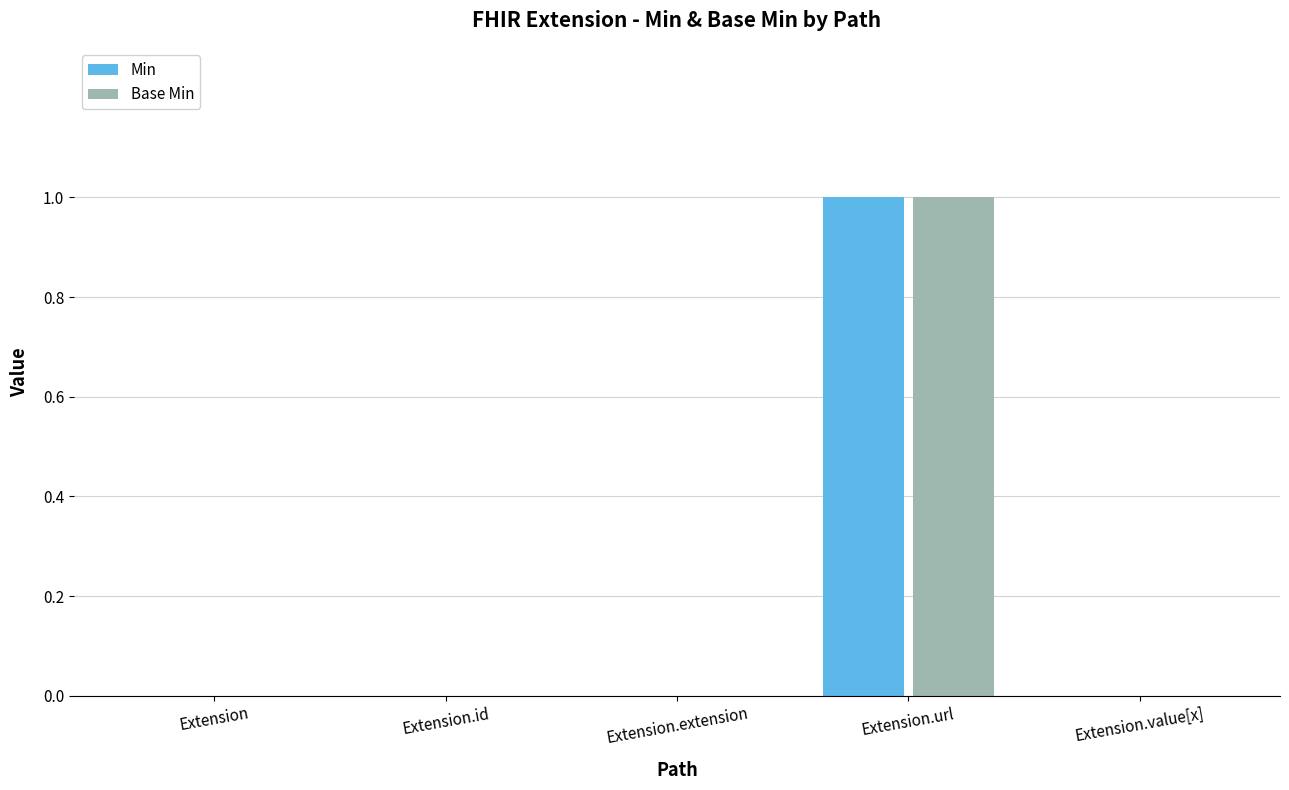

What are all the series names shown in the legend?

Min, Base Min